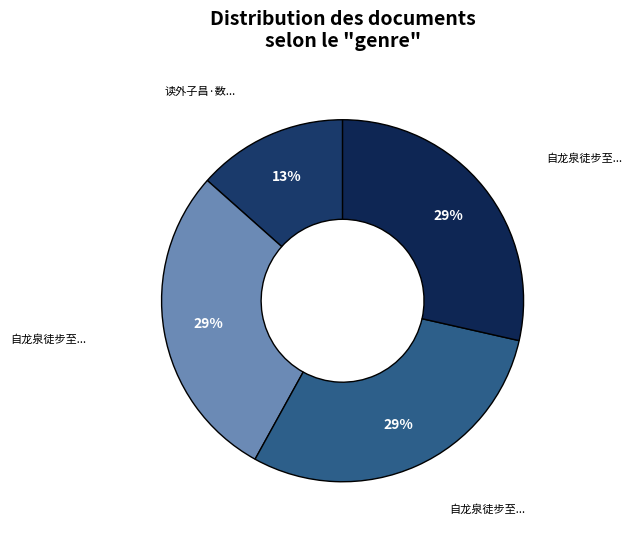

Count the number of slices in the pie.

4